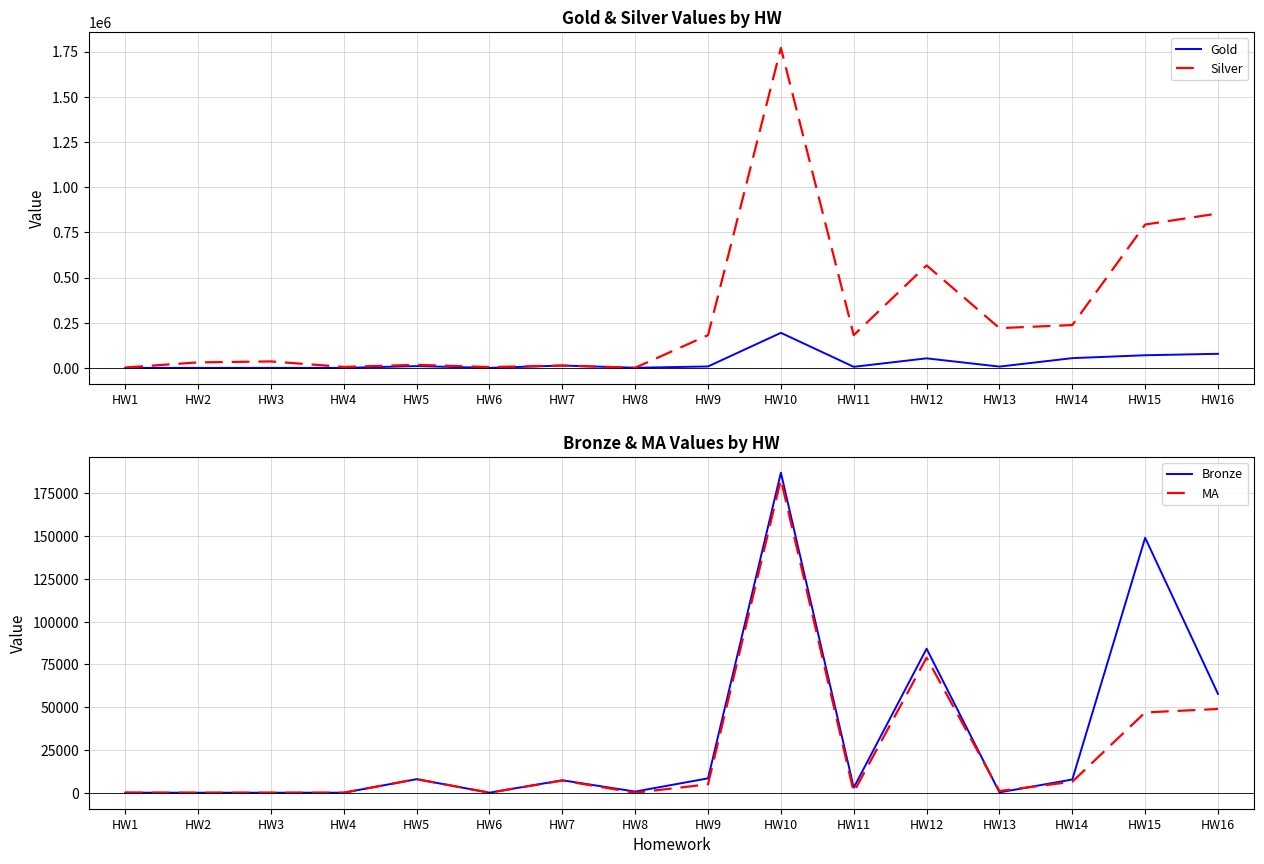

Rank the series by their maximum value, from lowest to highest.

MA, Bronze, Gold, Silver